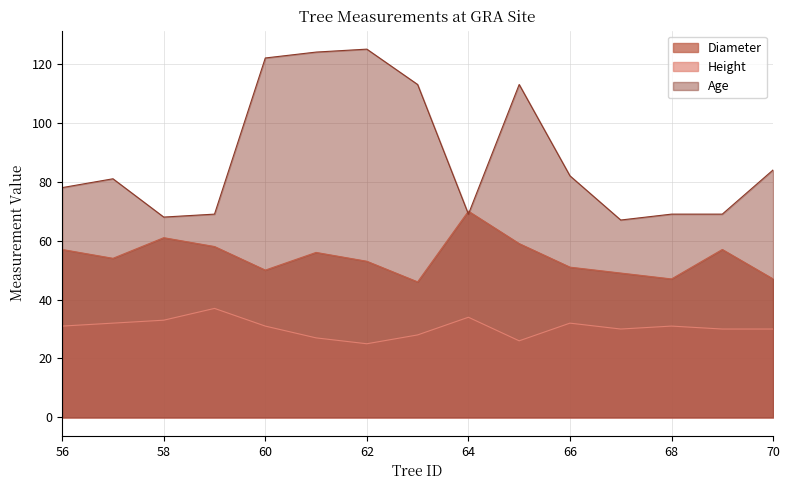

Is it true that Diameter equals 49 at 67?

True